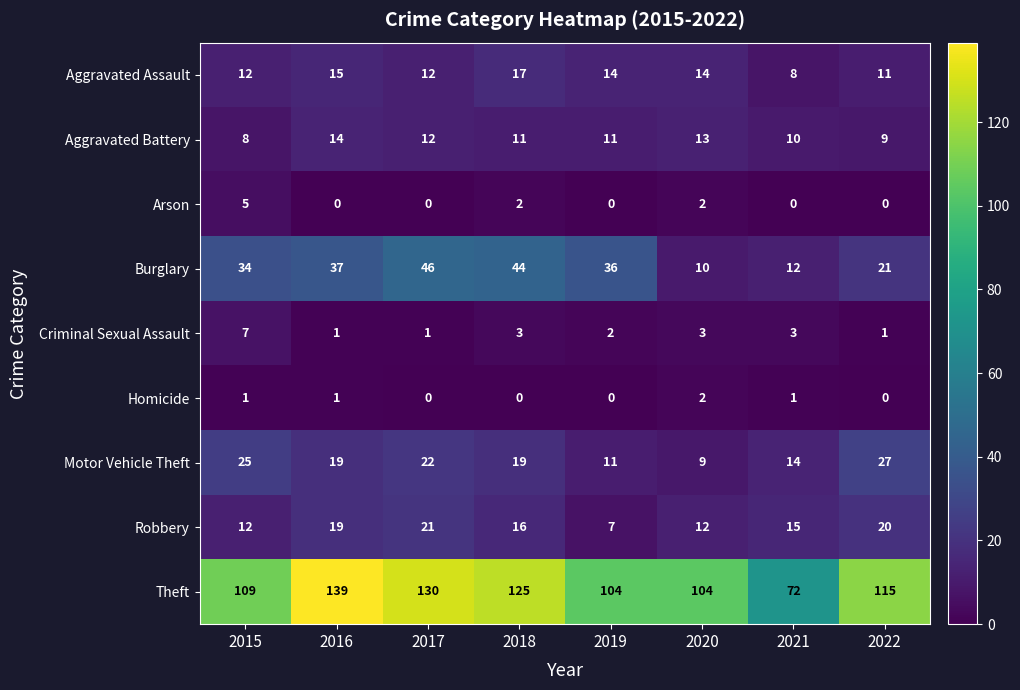

Rank the series by their maximum value, from highest to lowest.

Theft, Burglary, Motor Vehicle Theft, Robbery, Aggravated Assault, Aggravated Battery, Criminal Sexual Assault, Arson, Homicide